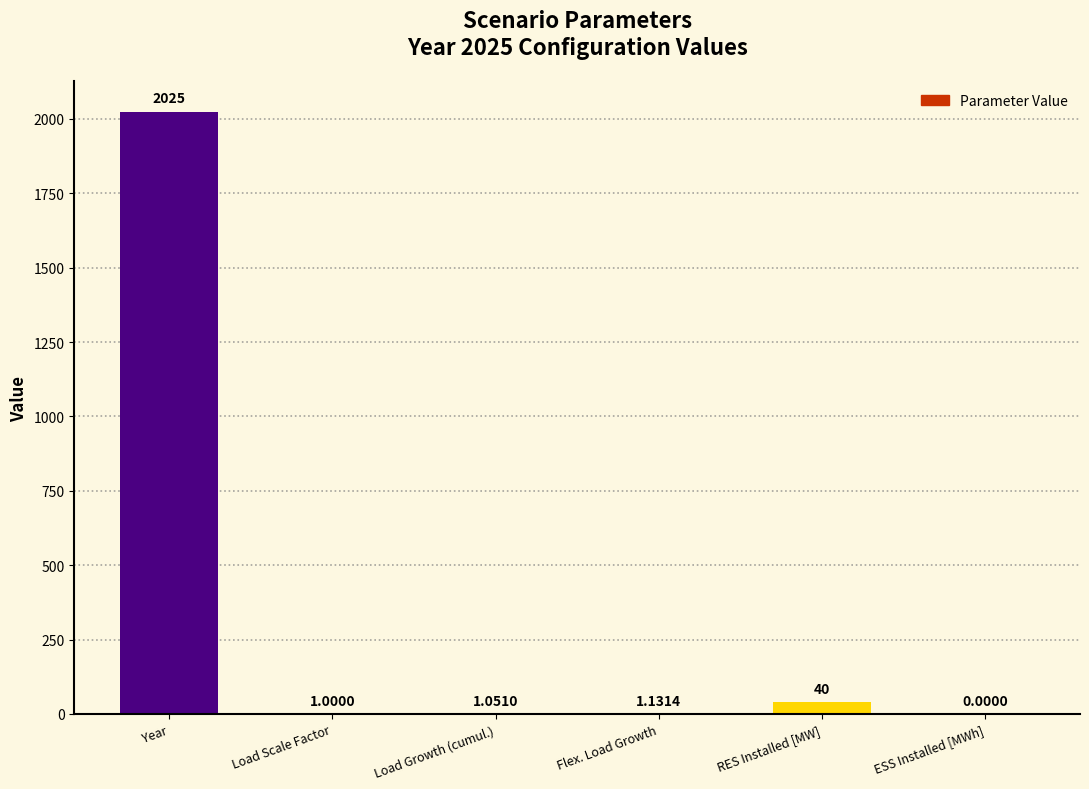

Does the chart contain stacked bars?

No